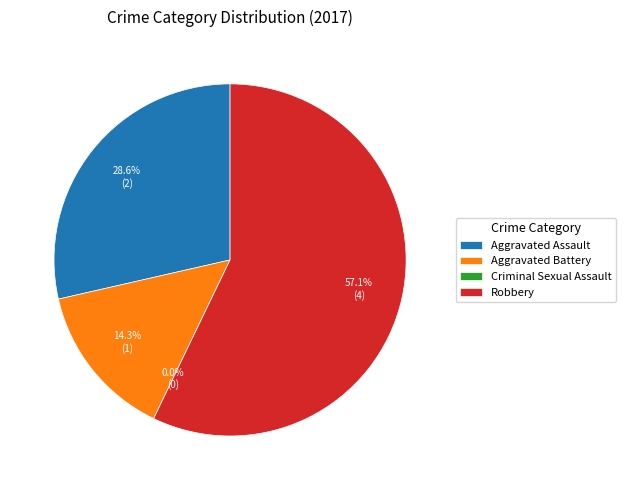

True or false: Aggravated Battery accounts for 14% of the total.

True